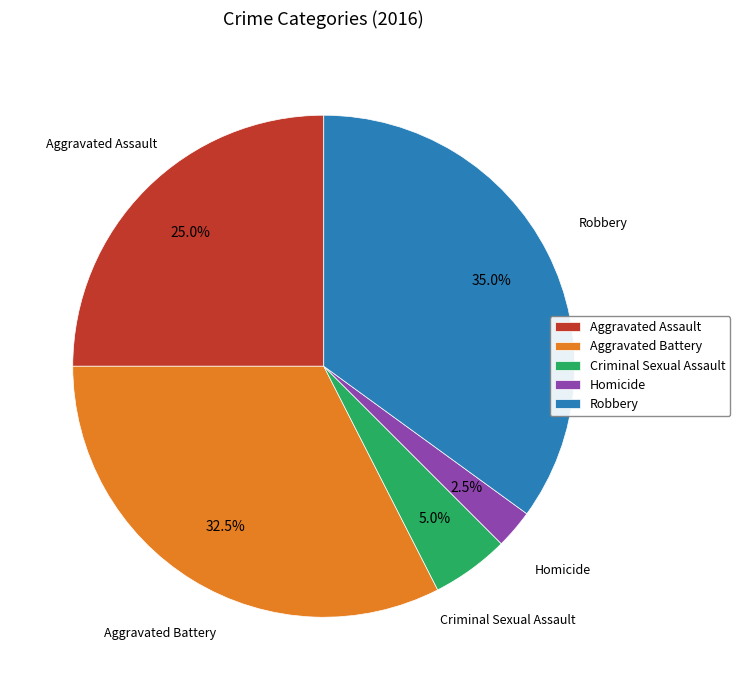

To the nearest percent, what is the difference between the largest and smallest slice percentages?

32%